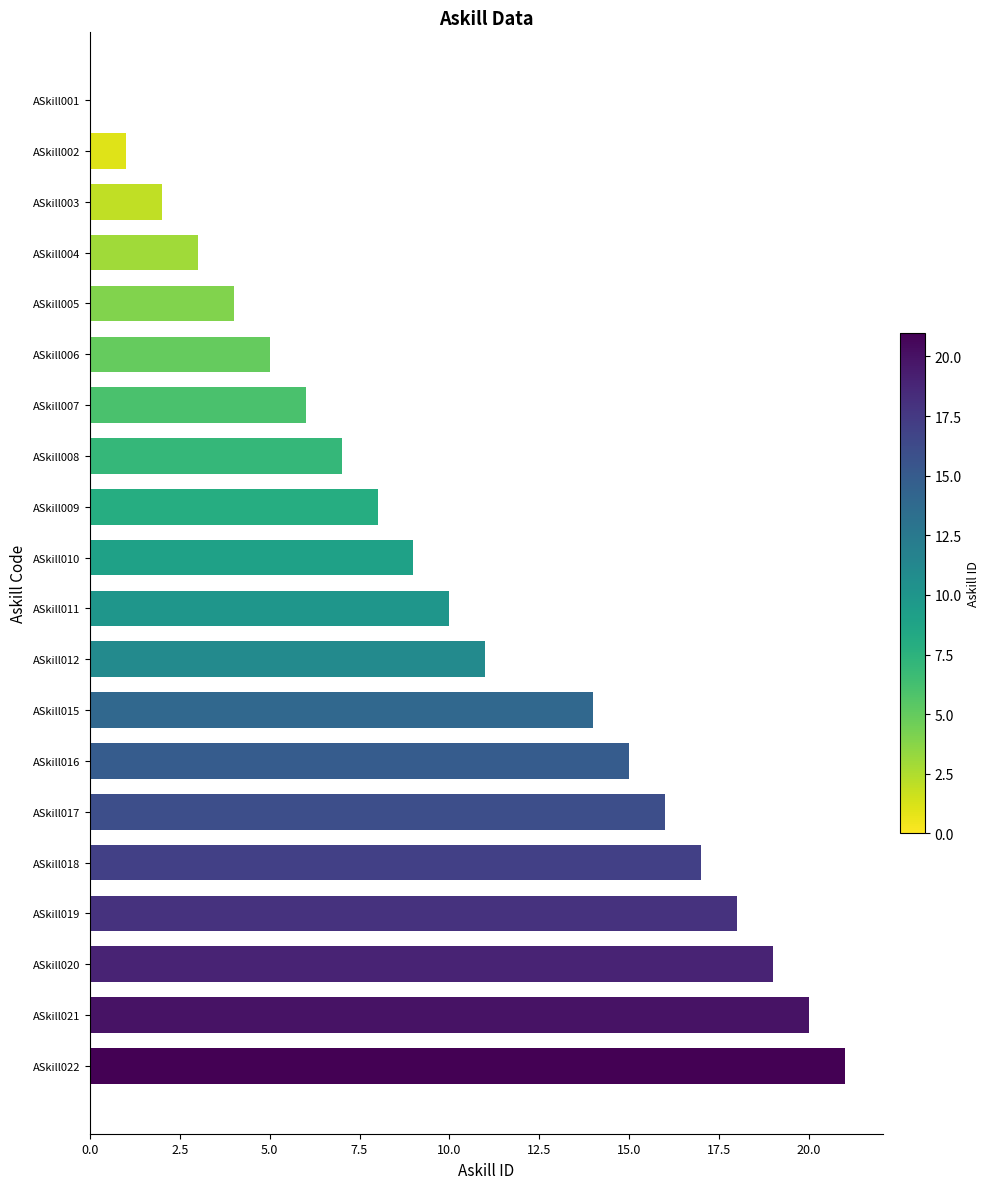

At which category does the chart reach its peak across all series?

ASkill022